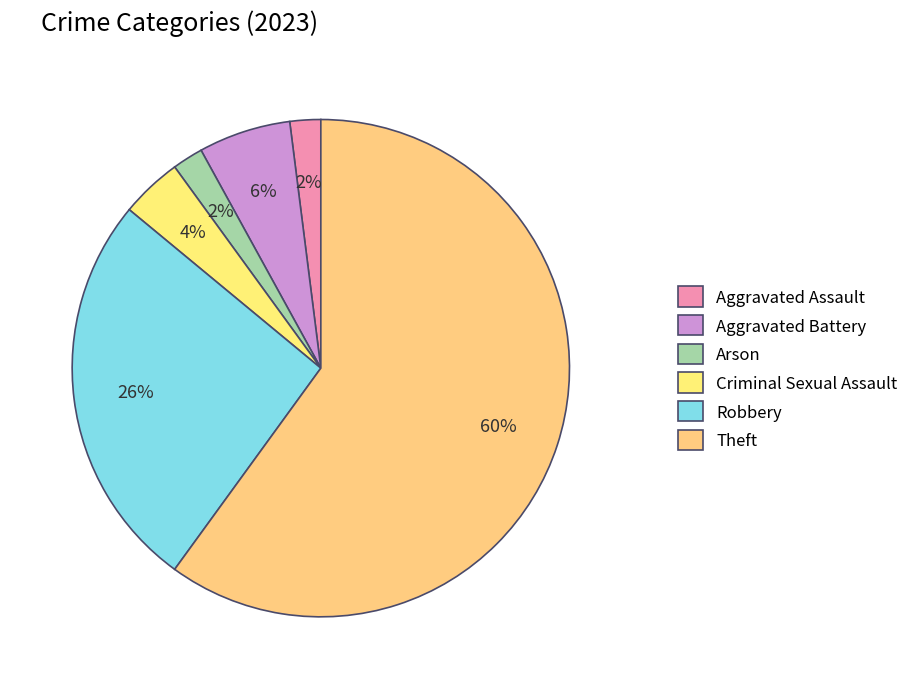

To the nearest percent, what is the average slice percentage?

17%